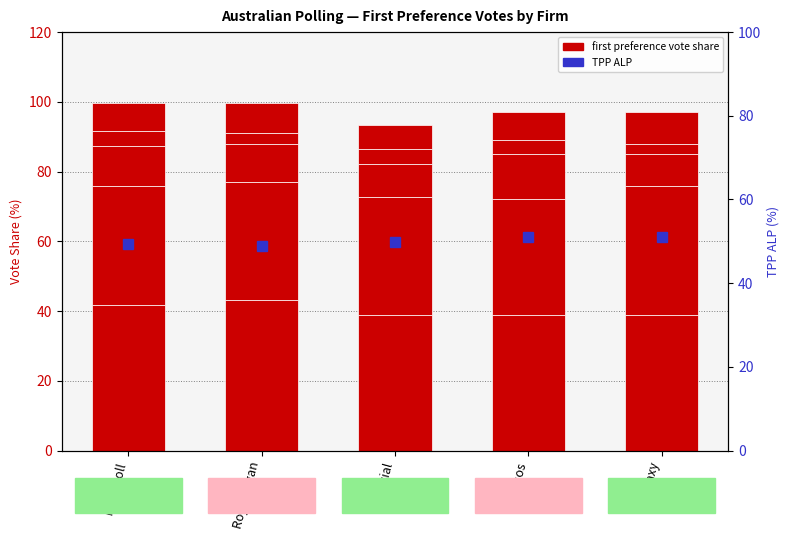

Which series has the widest spread of values?

L_NP FP